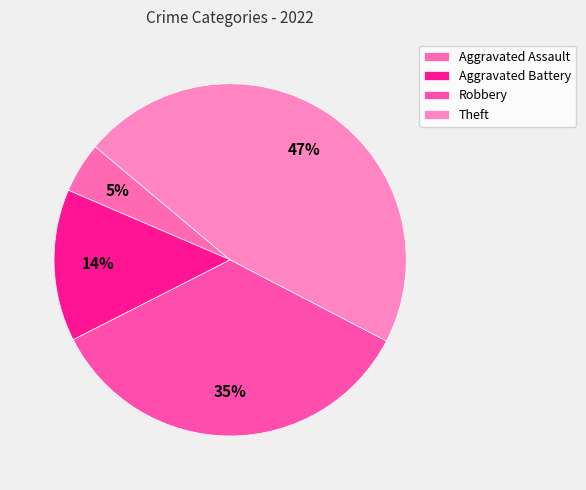

How many slices are in this pie chart?

4